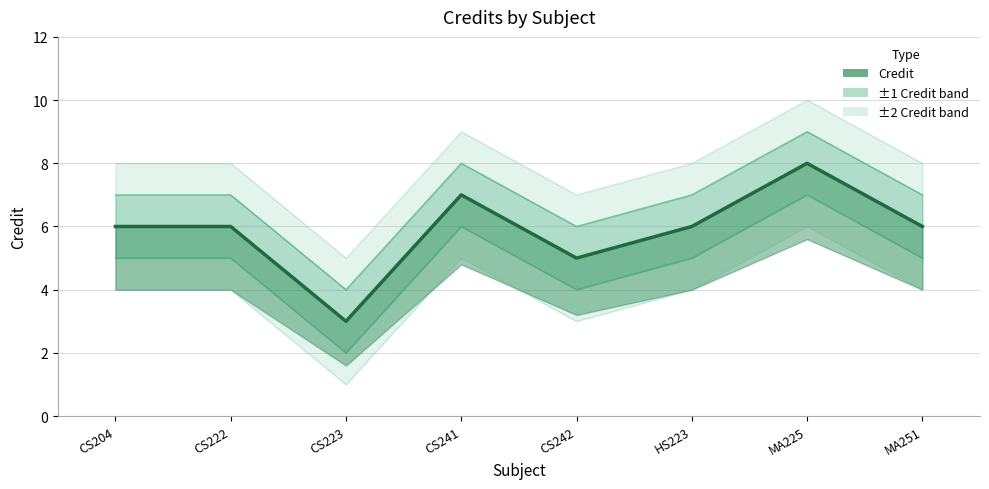

What is the sum of the Lower bound values at CS241 and CS242?

10